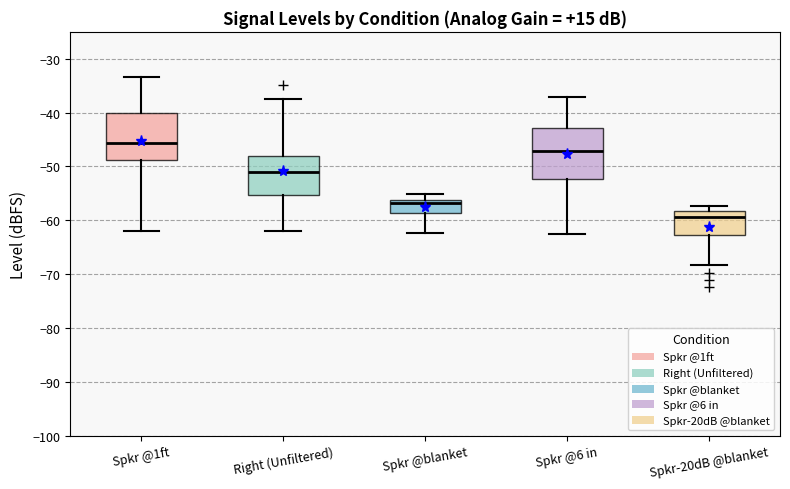

Where is the lower edge of the box for Right (Unfiltered) on the y-axis? The values are not printed on the chart, so give them approximately, as read against the axis.

-55